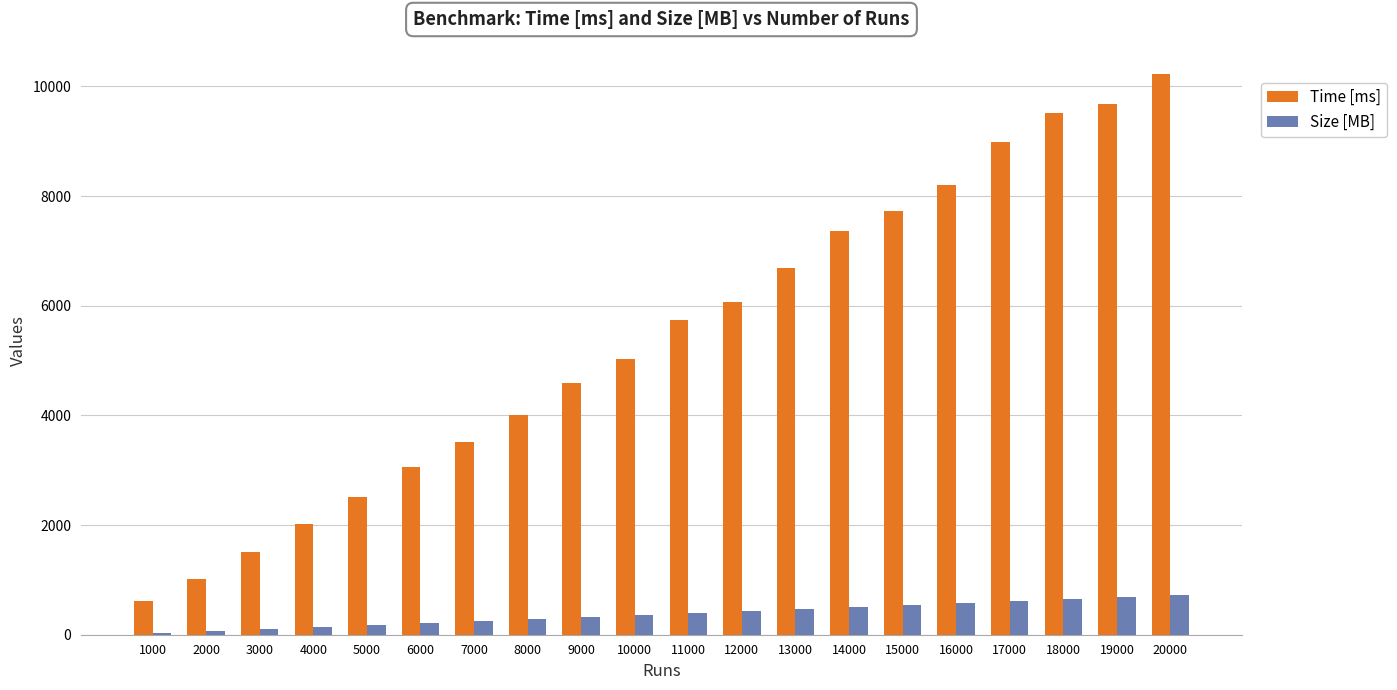

Which series has the widest spread of values?

Time [ms]